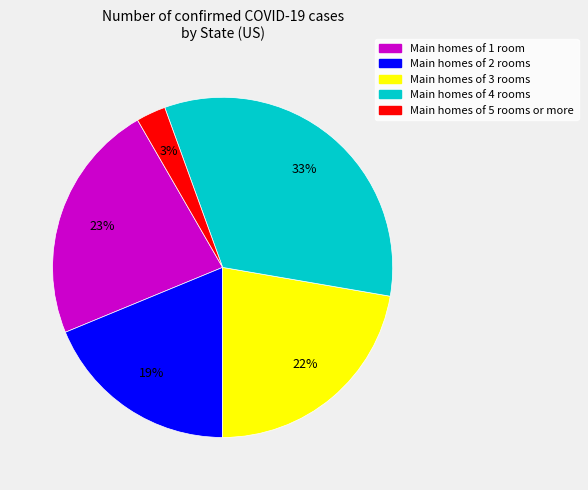

Does any single category account for the majority?

No